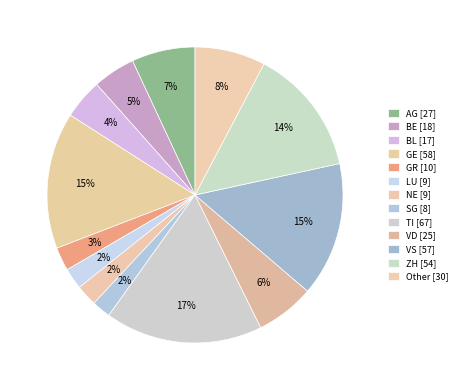

To the nearest percent, what is the difference between the largest and smallest slice percentages?

15%